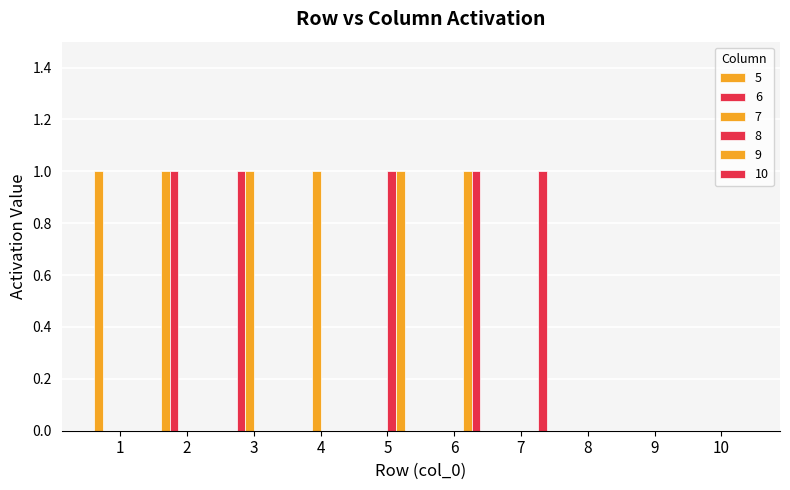

At which category is the sum across all series the highest?

2